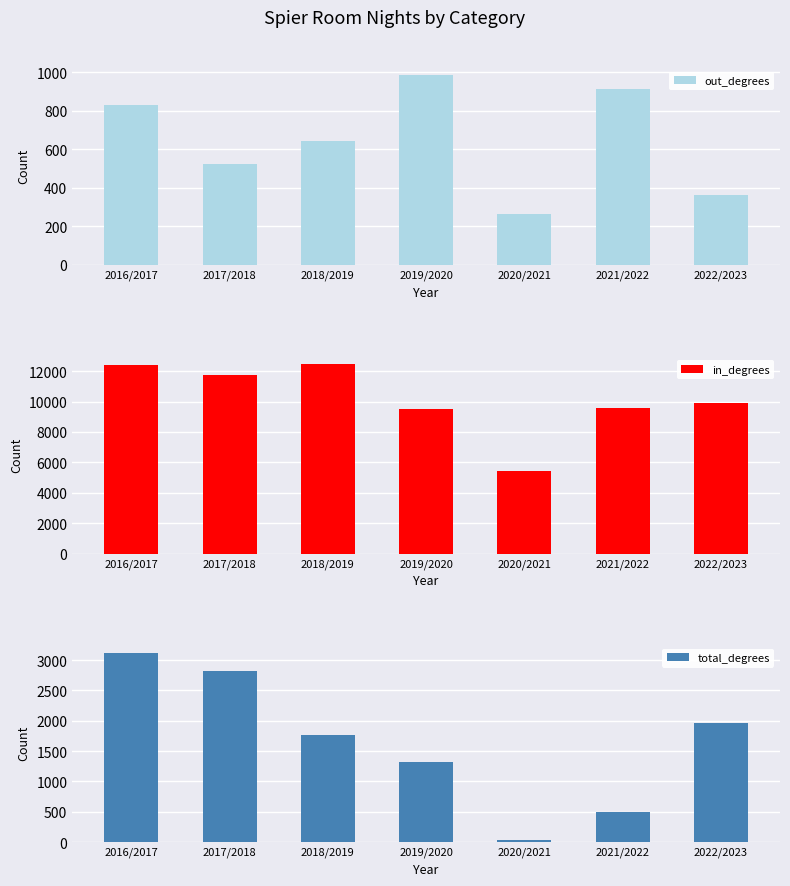

At how many categories does at least one series exceed 1971?

7